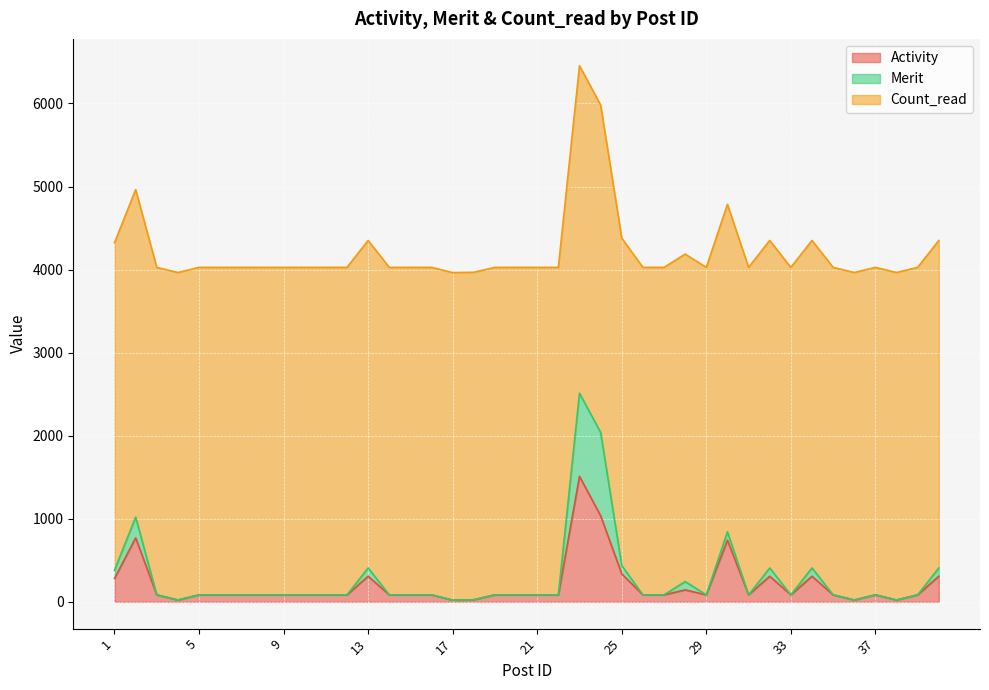

Is the value of Count_read at 26 greater than the value of Activity at 39?

Yes